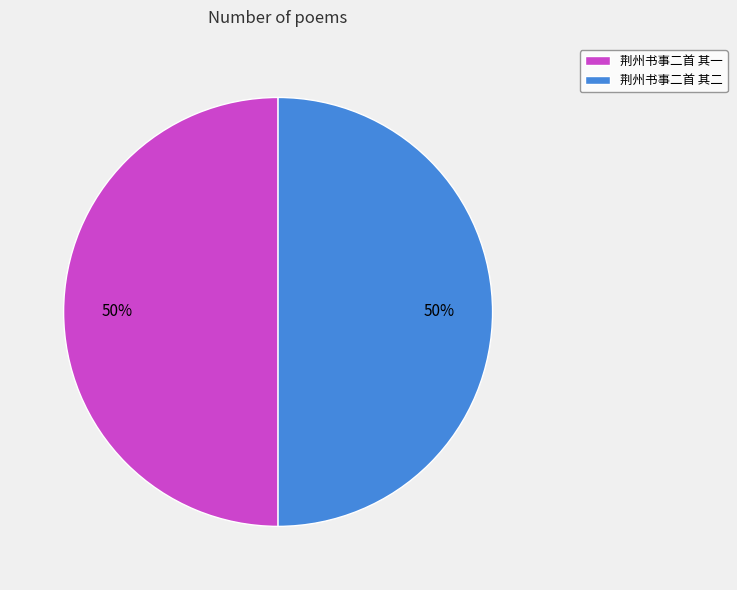

Approximately how many times larger is the value at 荆州书事二首 其一 compared to 荆州书事二首 其二?

1.0